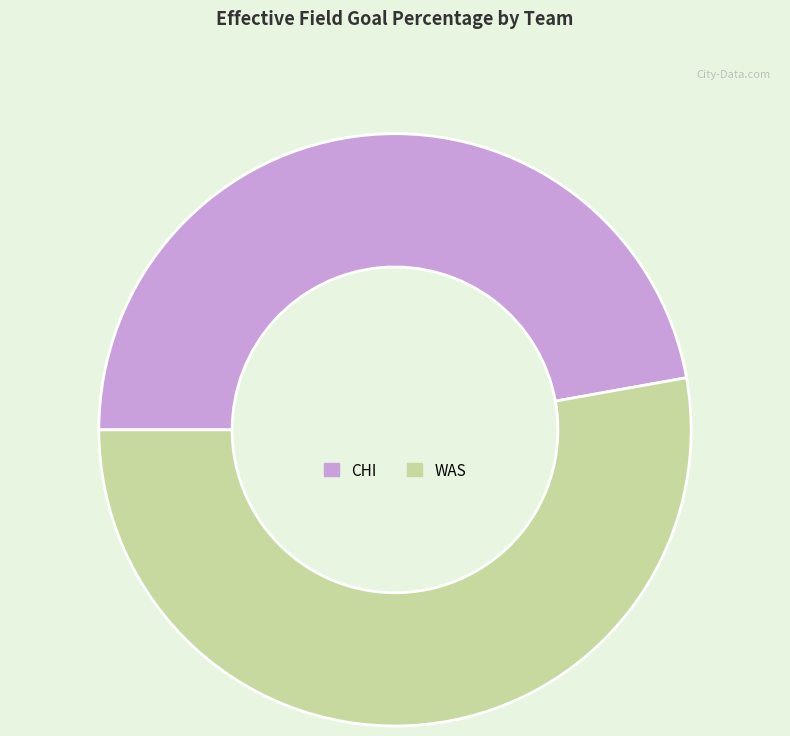

Is there a majority slice in this chart?

Yes